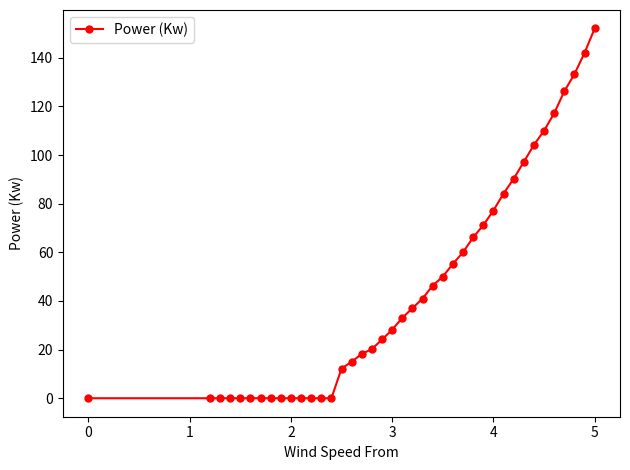

What is the average value?

45.3